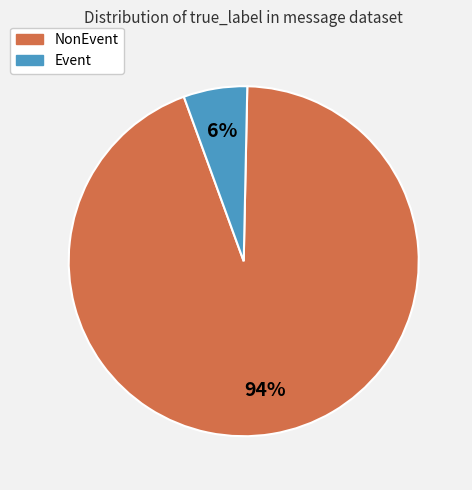

Do NonEvent and Event together represent more than half of the pie?

Yes